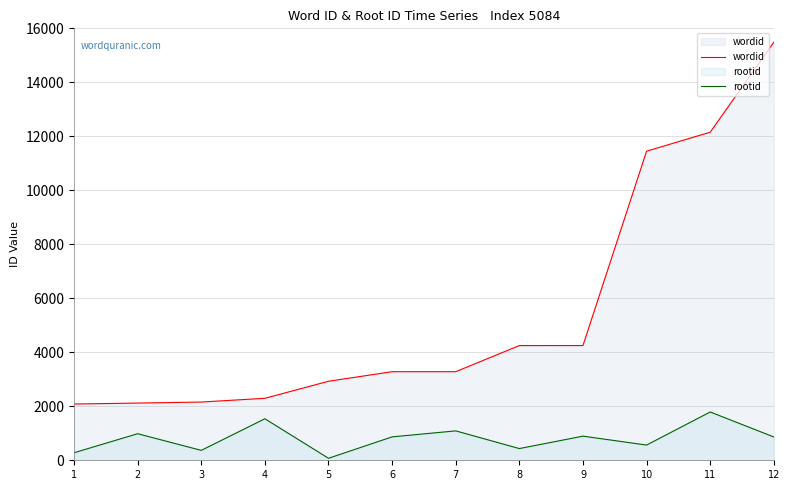

At which category does the chart reach its peak across all series?

12